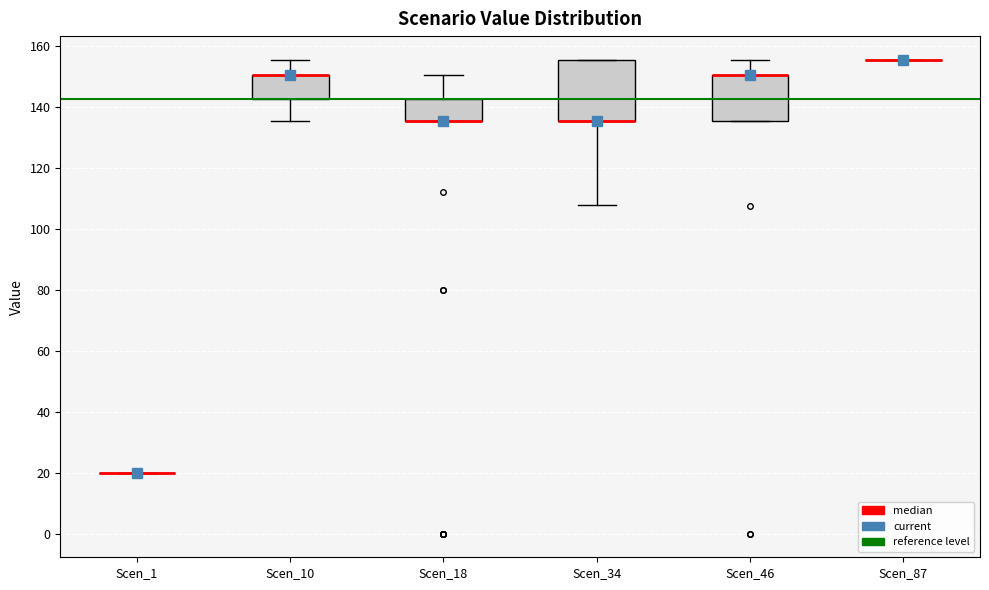

Reading left to right, transcribe this box plot: for each box, give where its median line is, the range the box spans, and where its two whiskers end, as read against the y-axis. The values are not printed on the chart, so give them approximately, as read against the axis.

Scen_1: box collapsed to a line at 20, whiskers 20 to 20
Scen_10: median 150 (drawn on the box's upper edge), box 142 to 150, whiskers 136 to 156
Scen_18: median 136 (drawn on the box's lower edge), box 136 to 142, whiskers 136 to 150
Scen_34: median 136 (drawn on the box's lower edge), box 136 to 156, whiskers 108 to 156
Scen_46: median 150 (drawn on the box's upper edge), box 136 to 150, whiskers 136 to 156
Scen_87: box collapsed to a line at 156, whiskers 156 to 156